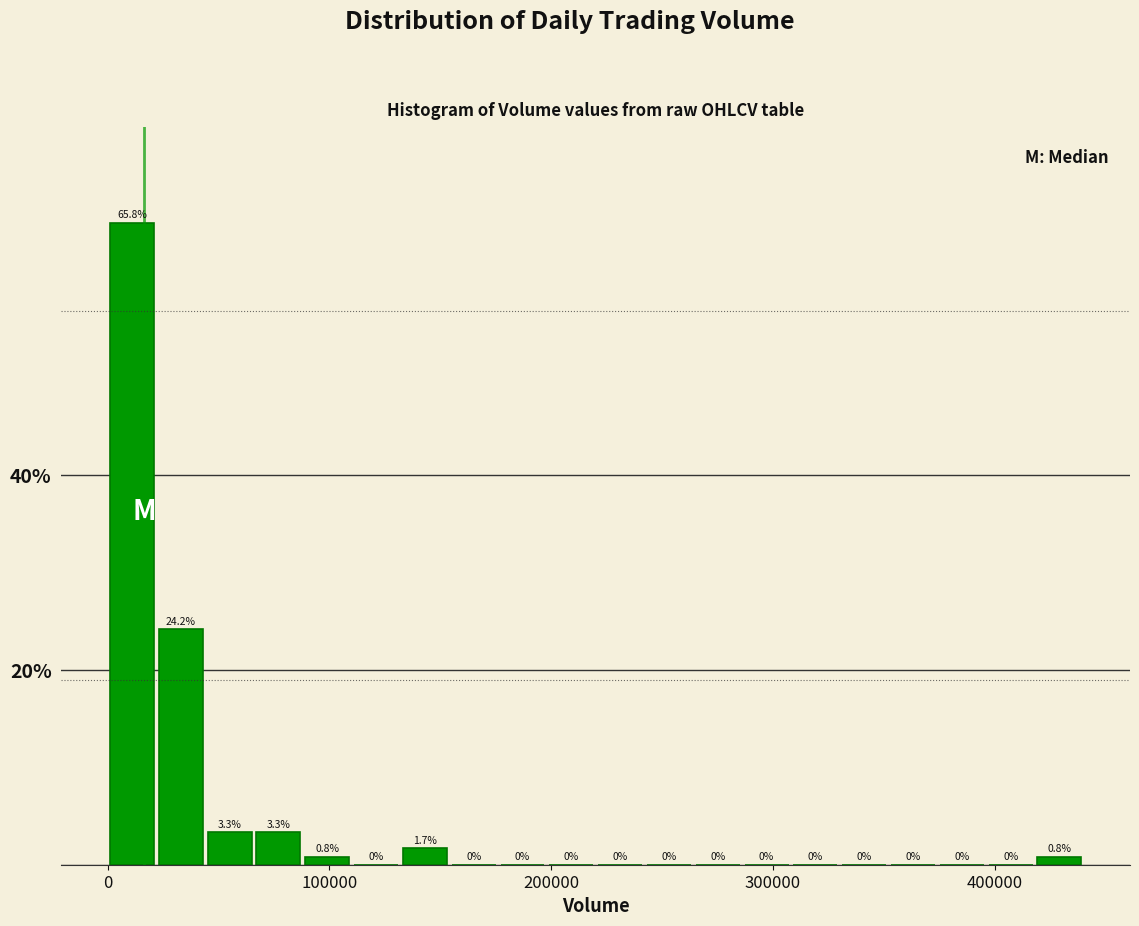

Around what value on the x-axis is the tallest bar? Give the approximate position of its centre, as read against the axis.

10000